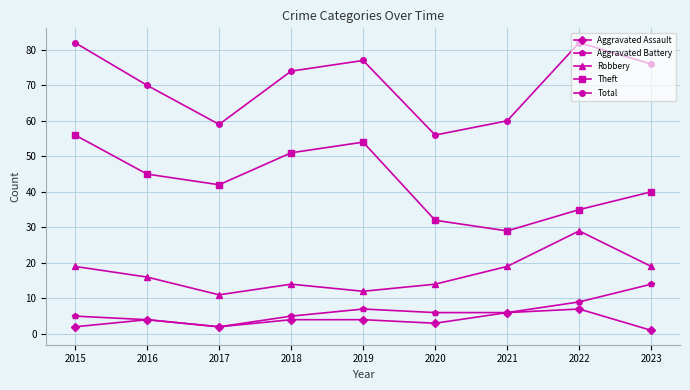

True or false: Aggravated Assault and Robbery cross at least once.

False